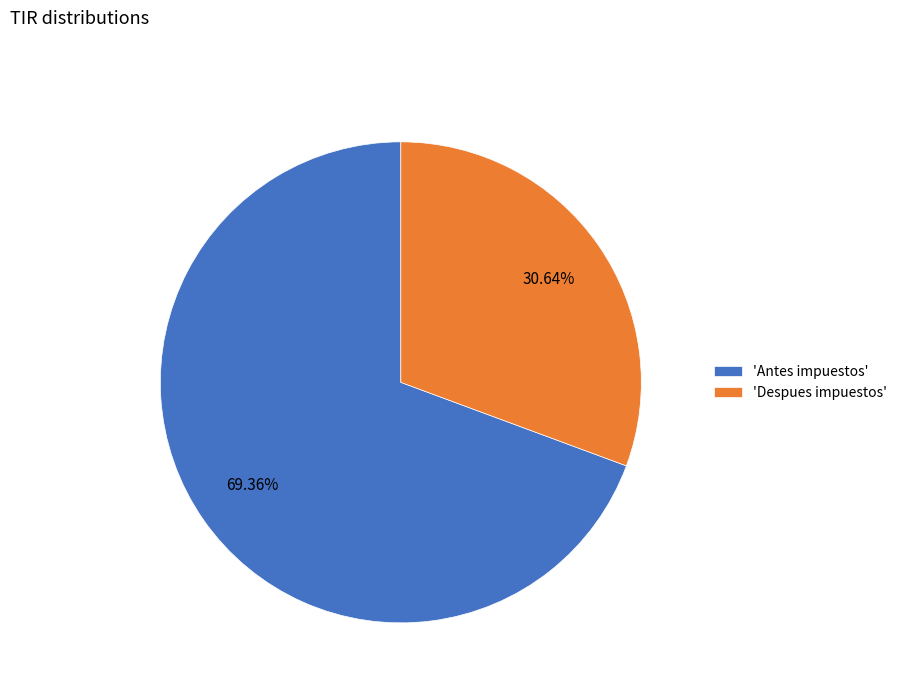

Does any single category account for the majority?

Yes